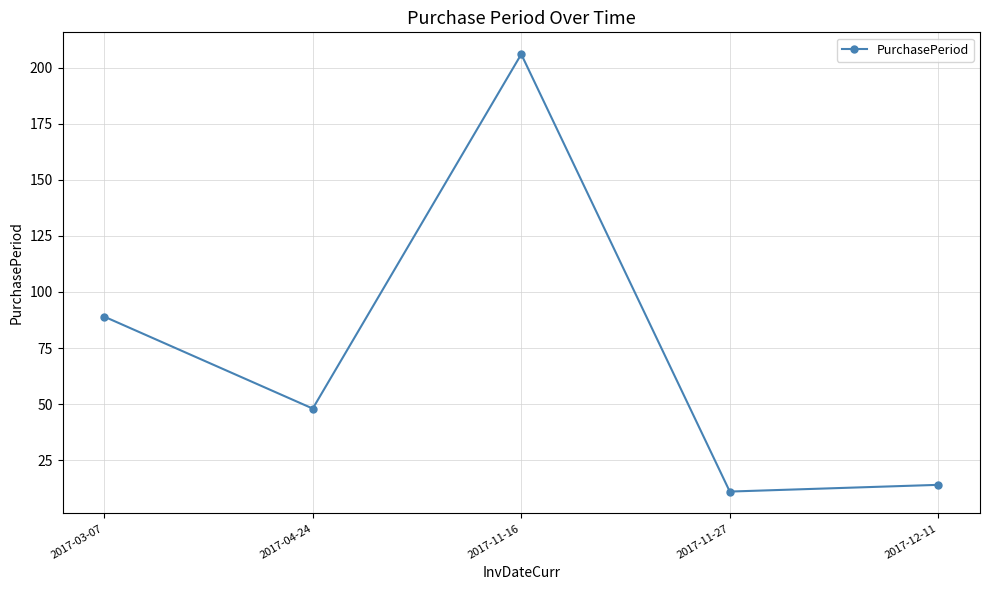

What is the difference between the second highest and second lowest values?

75